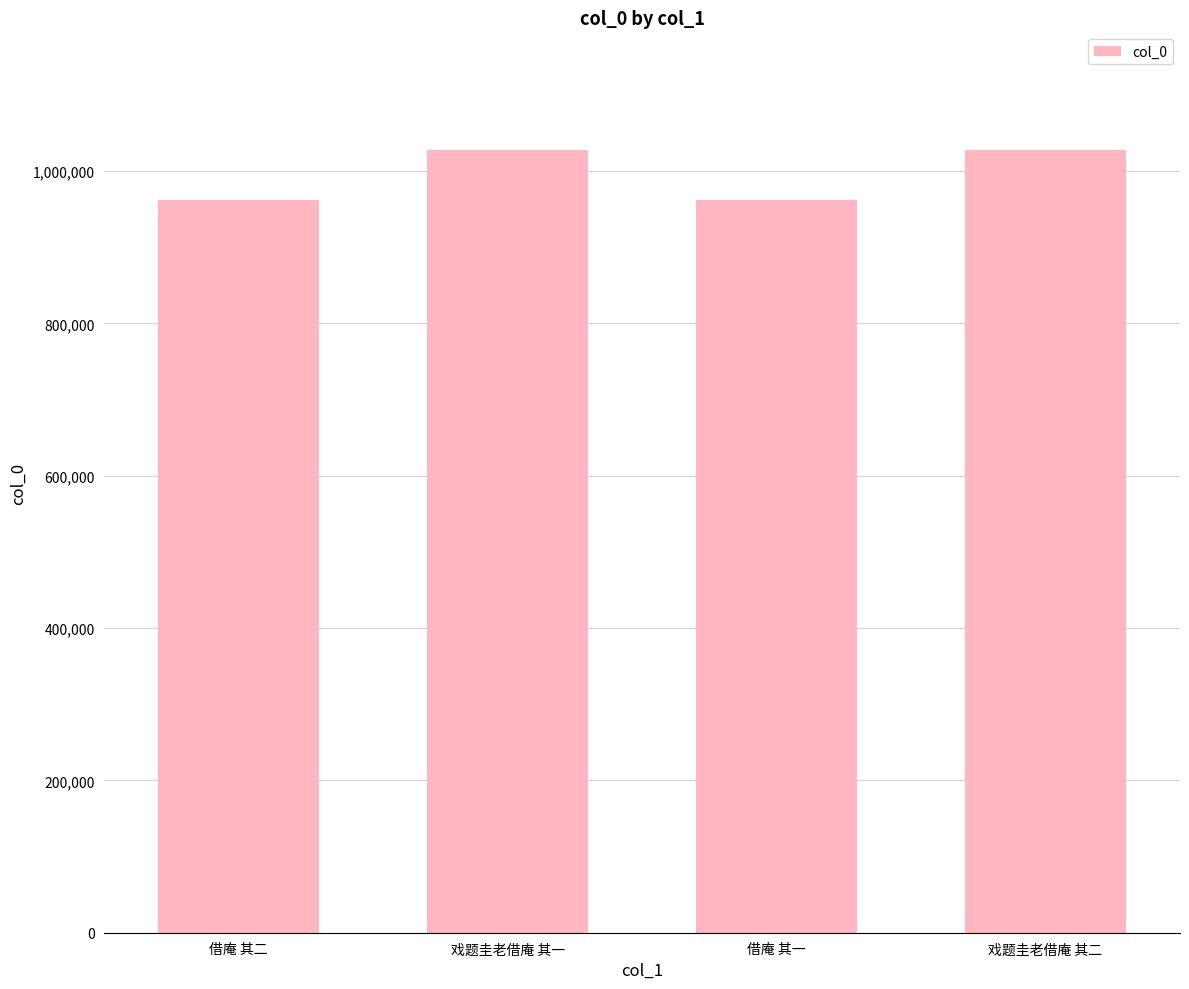

Count the number of categories in the chart.

4